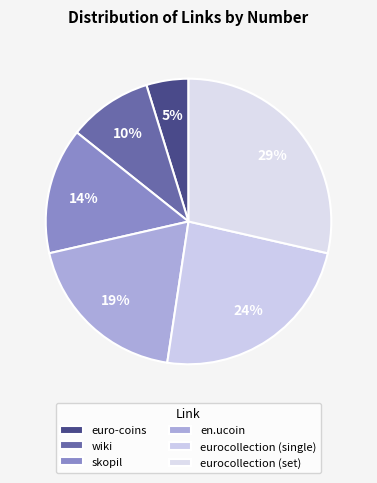

Count the number of slices in the pie.

6